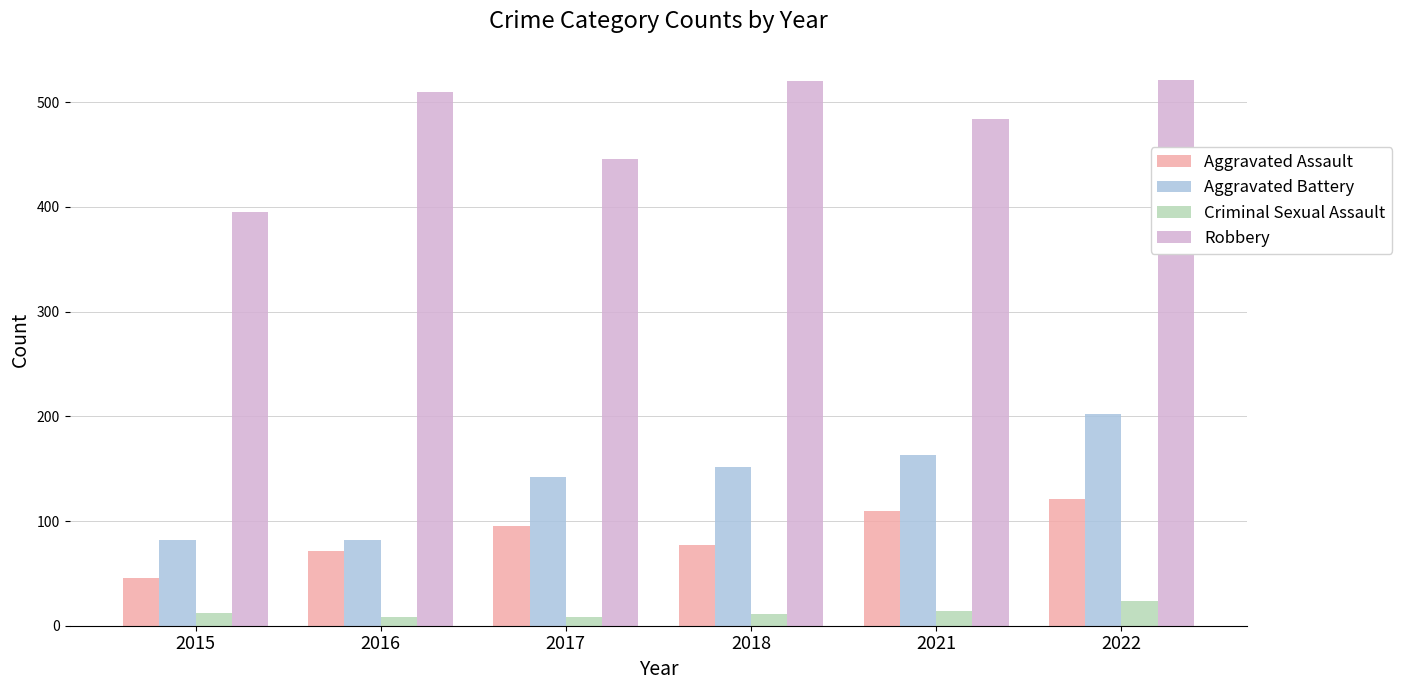

Where is Robbery nearest to the value 458?

2017